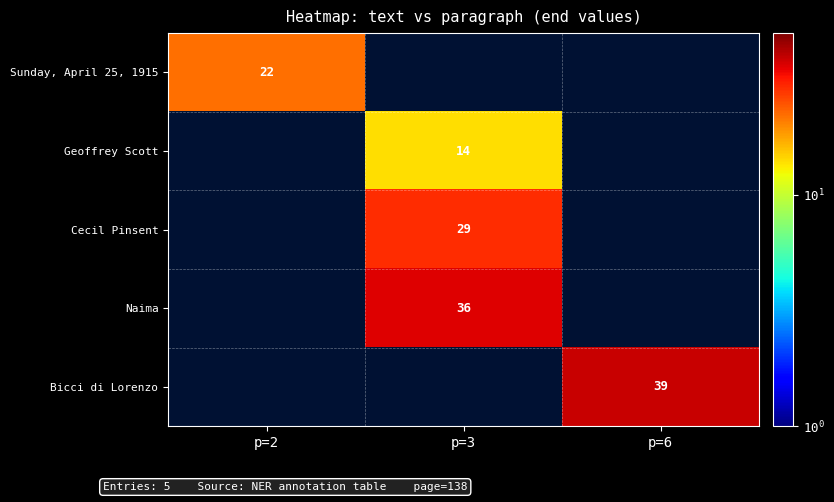

Which has a higher value, p=6 or p=3?

p=3